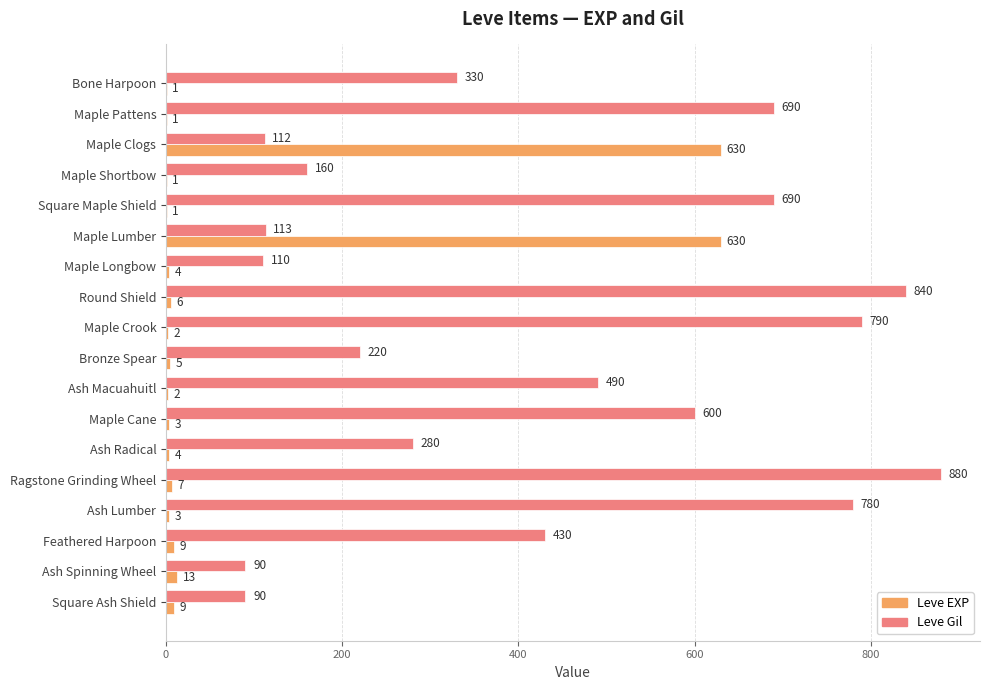

At which category is the sum across all series the highest?

Ragstone Grinding Wheel